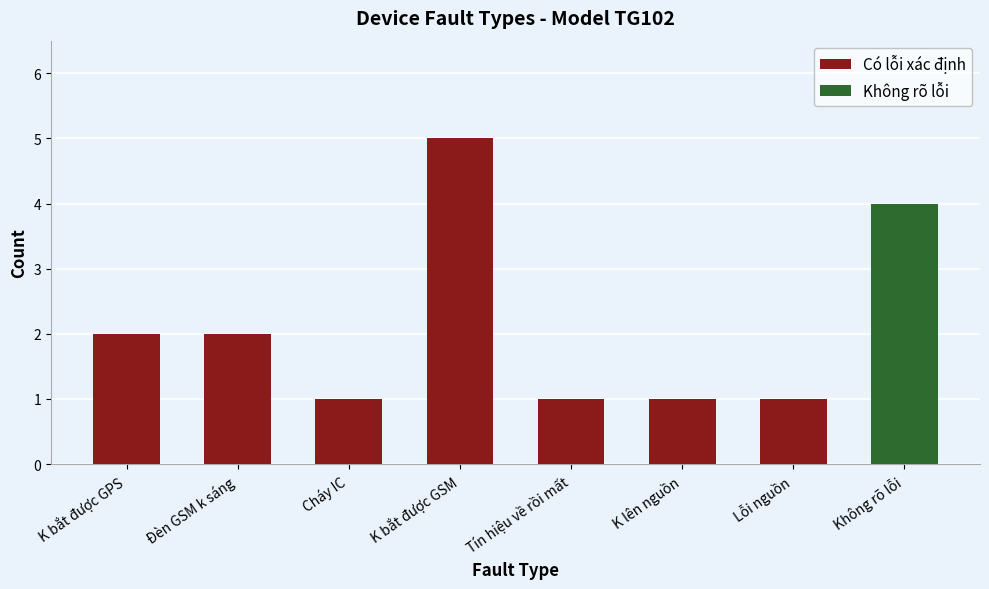

Count the values in the range 1 to 2.

6